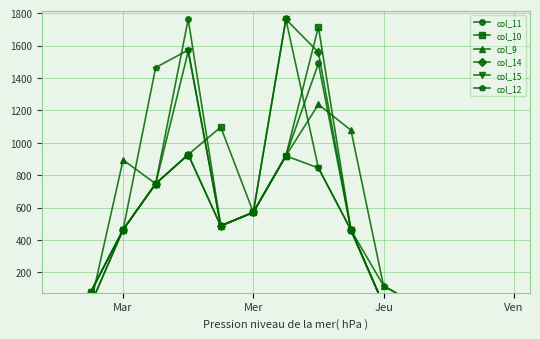

Which series has the largest total across all categories?

col_12